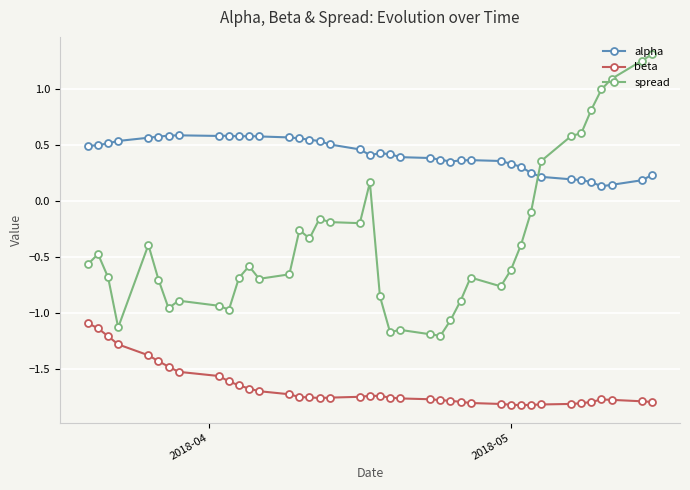

True or false: beta has more than 0 interior local peaks.

True